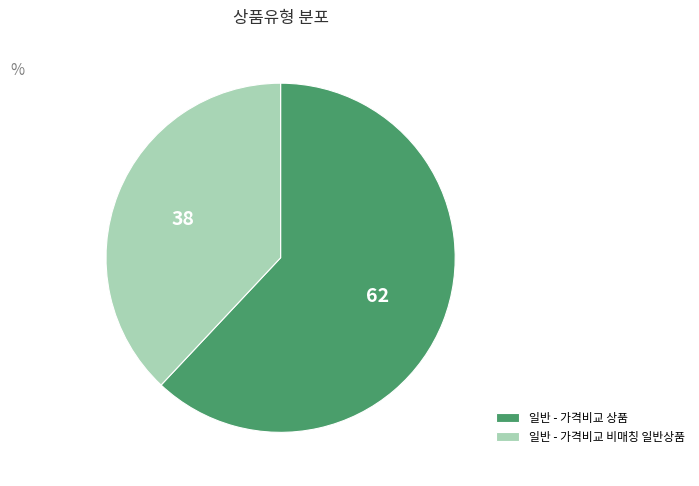

Which category accounts for the majority?

일반 - 가격비교 상품